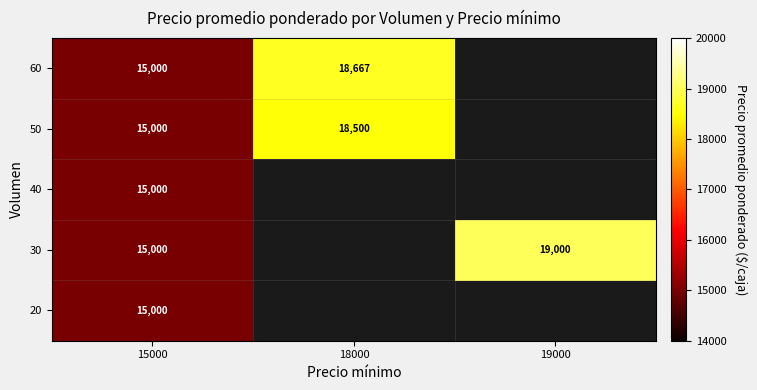

The value of 40 at 15000 is 7909. True or false?

False